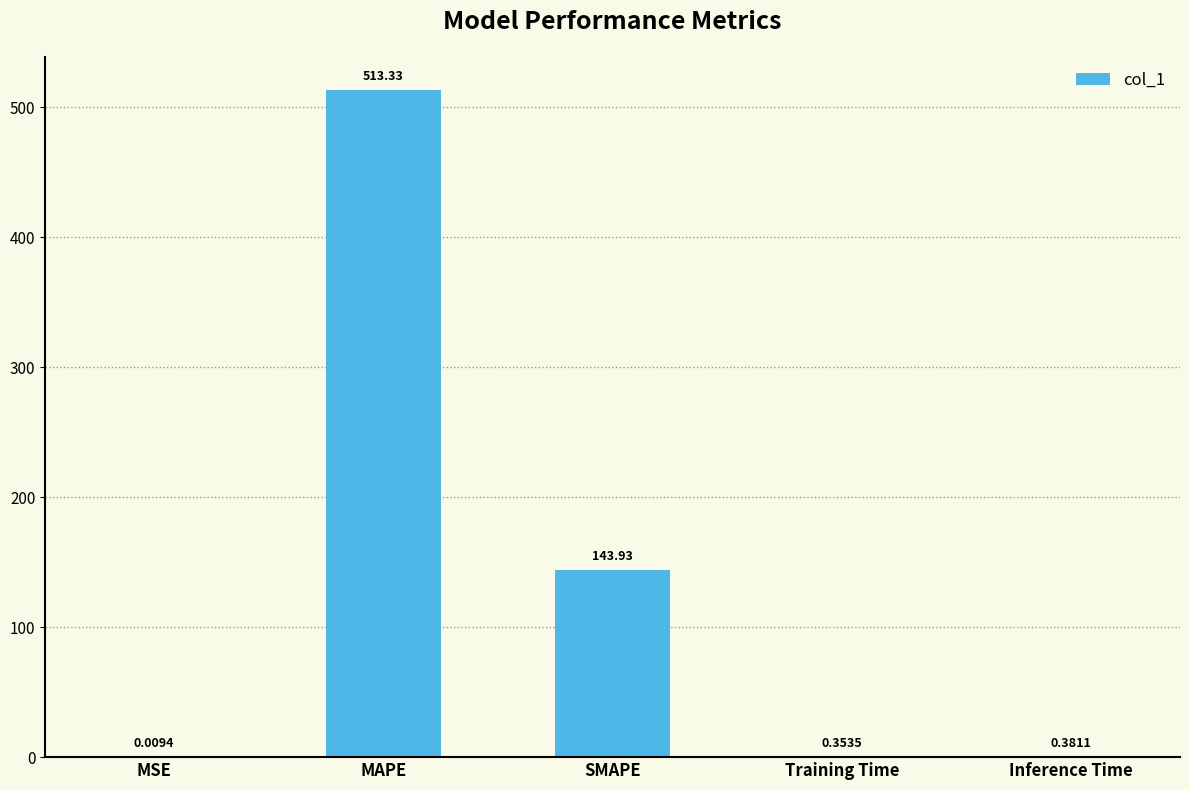

What is the sum of all values?

658.0